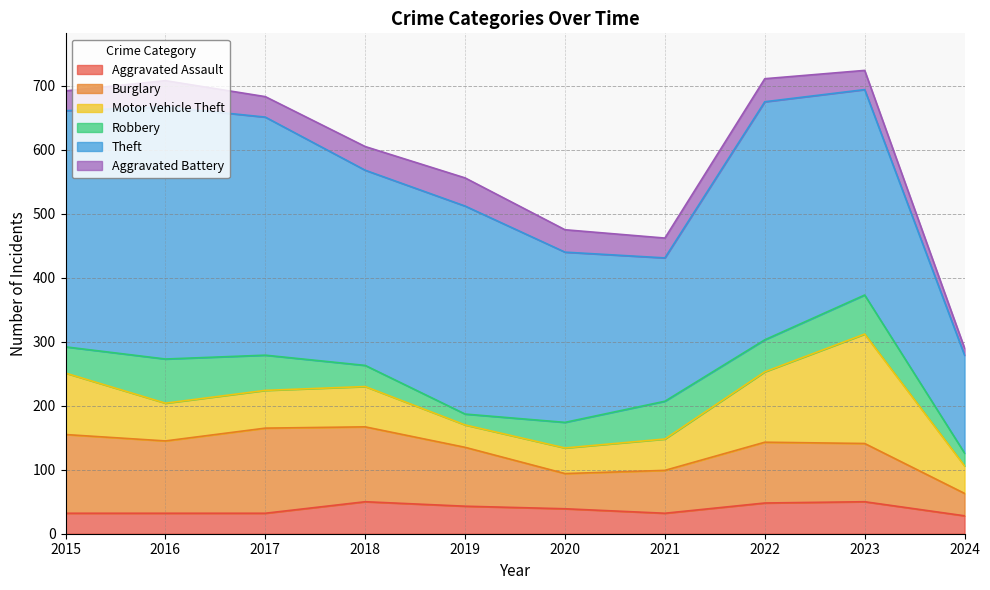

List the labels in order of Robbery value, largest first.

2016, 2023, 2021, 2017, 2022, 2015, 2020, 2018, 2024, 2019